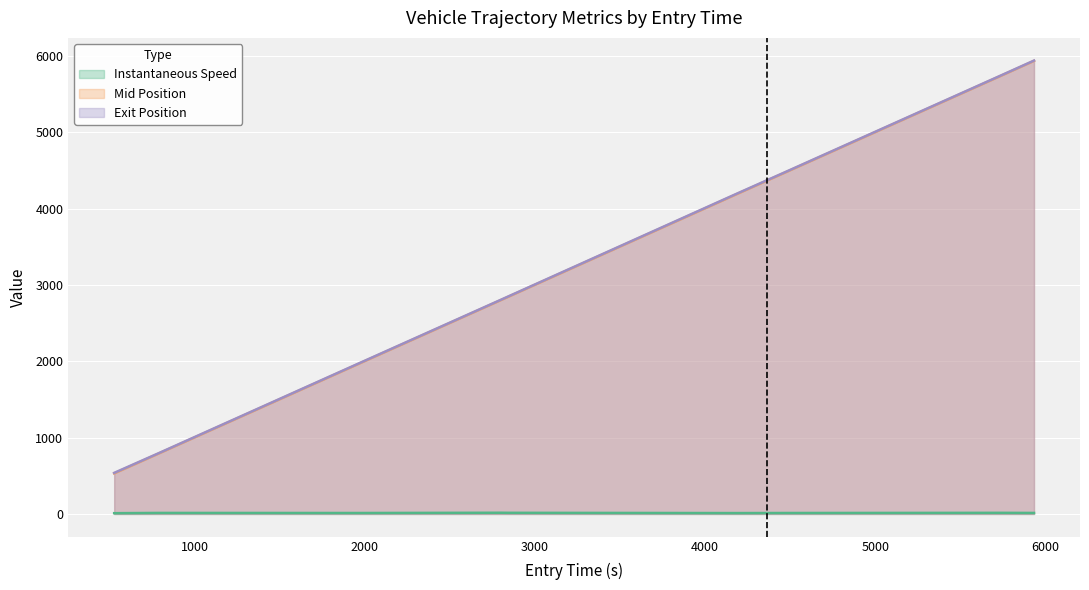

Which series has the widest spread of values?

Mid Position